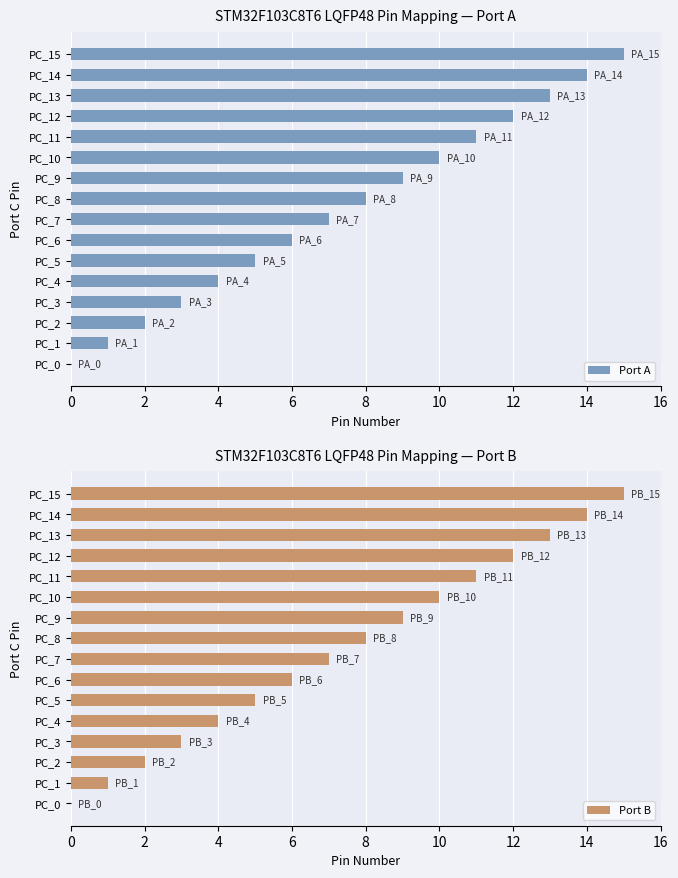

Is it true that Port B equals 14 at PC_14?

True